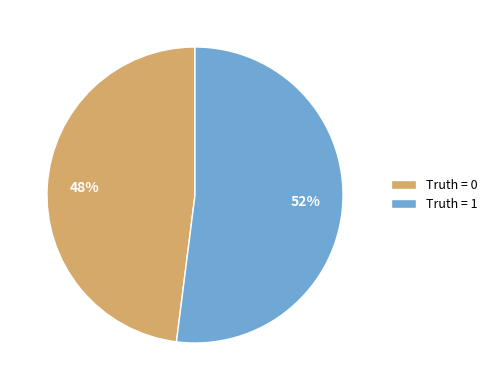

What is the ratio of the value at Truth = 0 to the value at Truth = 1?

0.9